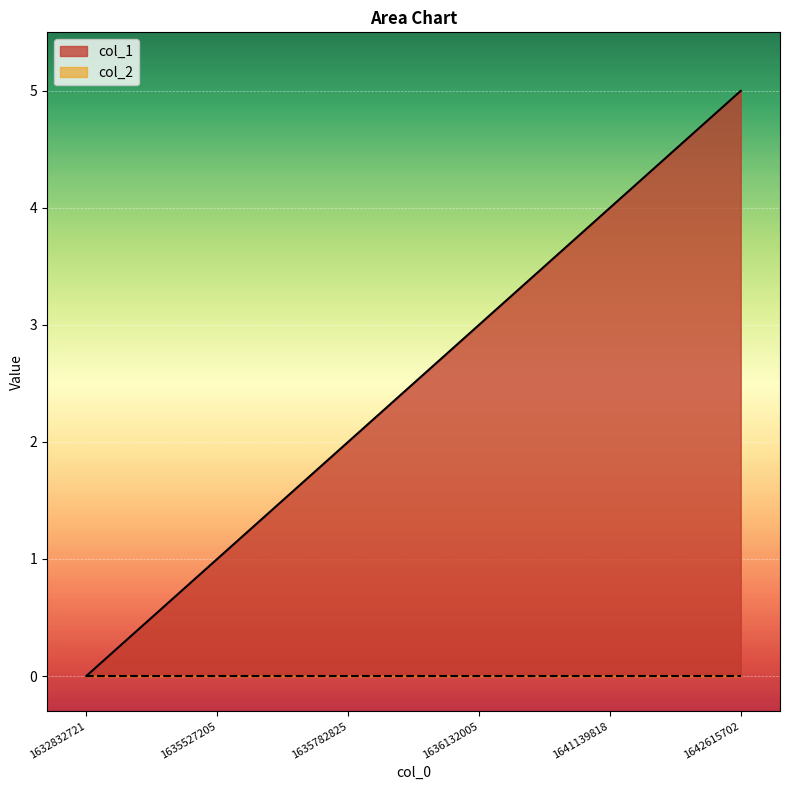

List the labels in order of value, smallest first.

1632832721, 1635527205, 1635782825, 1636132005, 1641139818, 1642615702